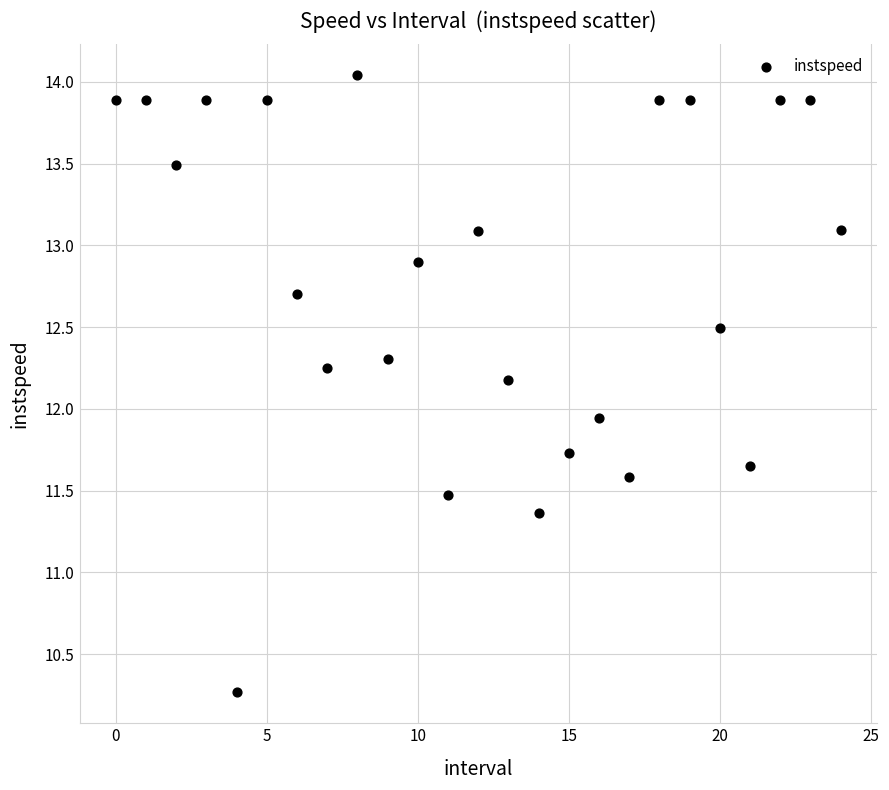

What is the range of Y values (max minus min)?

3.8